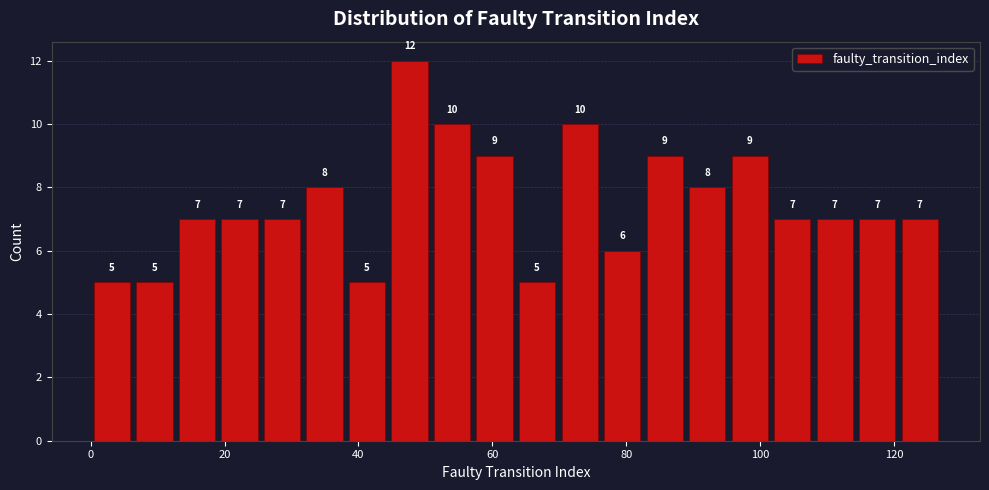

Read against the x-axis, roughly where is the centre of the tallest bar?

48